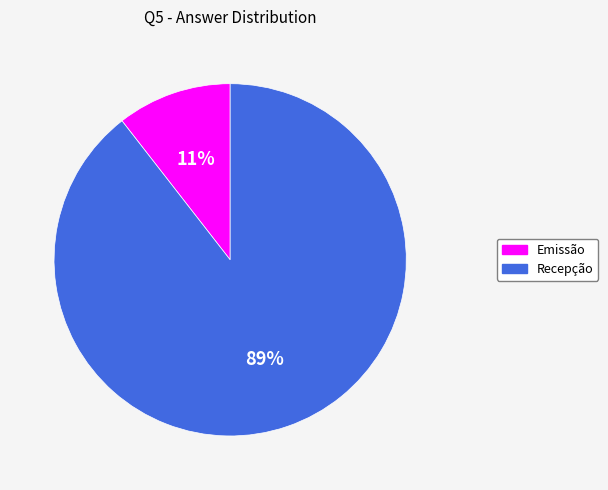

Is there any slice that represents more than half of the pie?

Yes